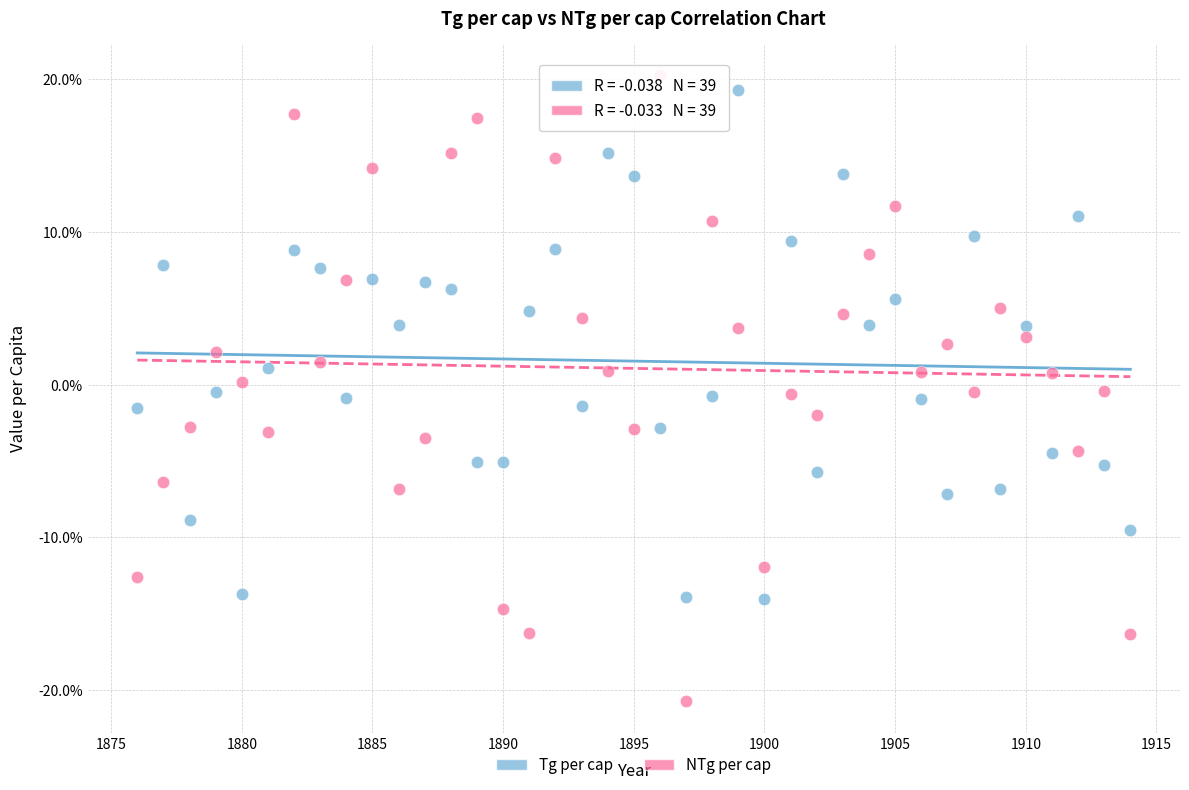

Which series contains the highest Y value?

NTg per cap